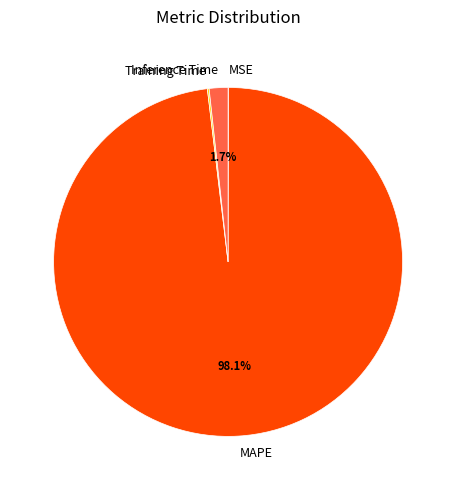

Is there a majority slice in this chart?

Yes